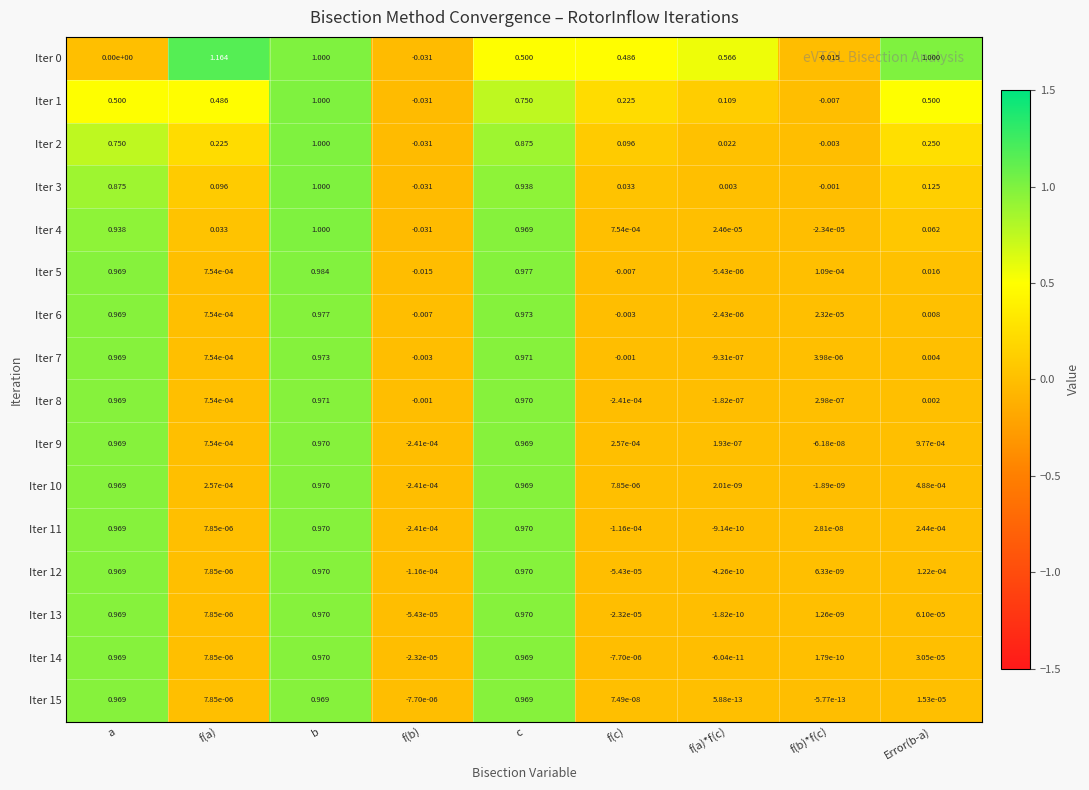

How many categories are shown in the chart?

9